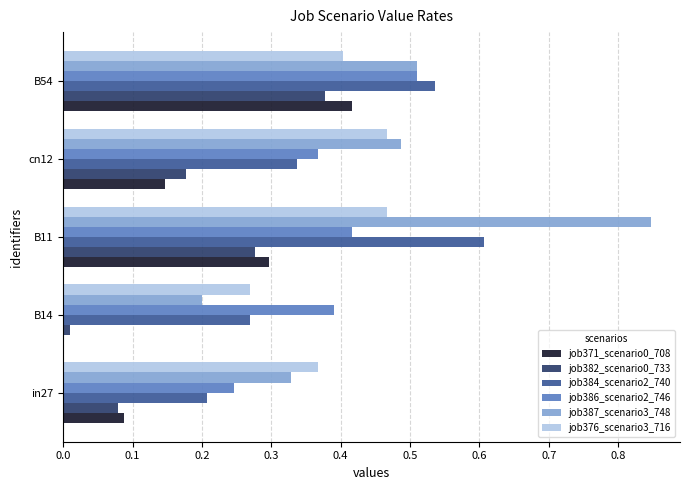

The value of job376_scenario3_716 at in27 is 0.2. True or false?

False